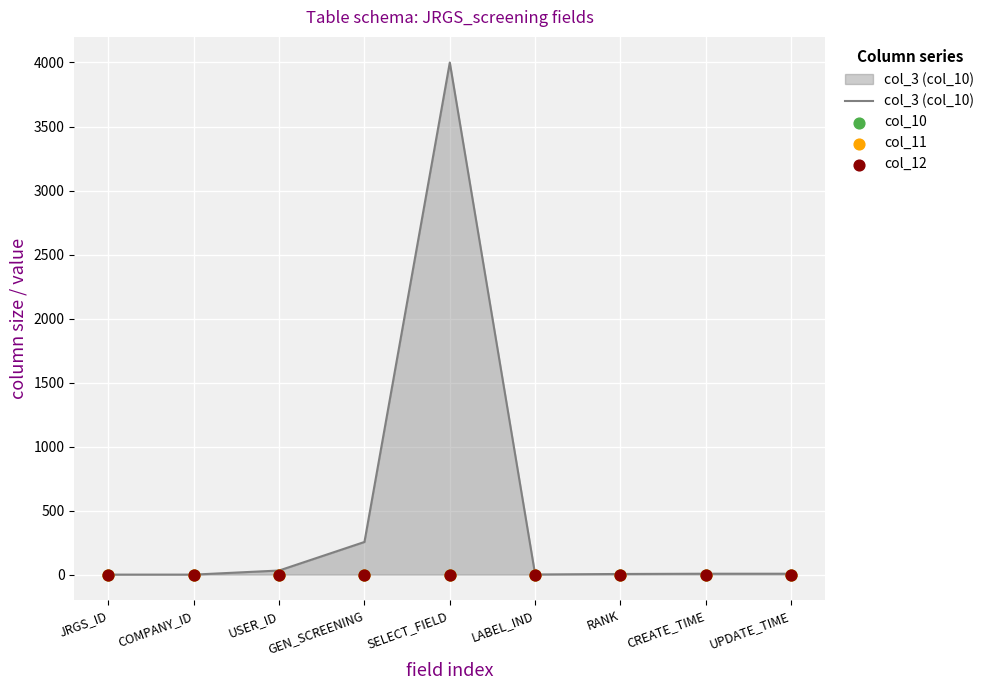

Which series has the largest total across all categories?

col_3 (col_10)